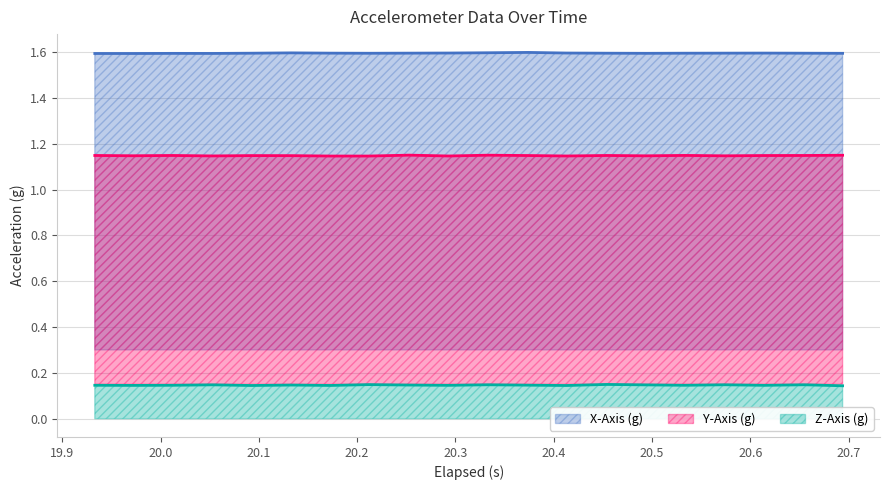

What is the maximum value shown in the chart?

1.6